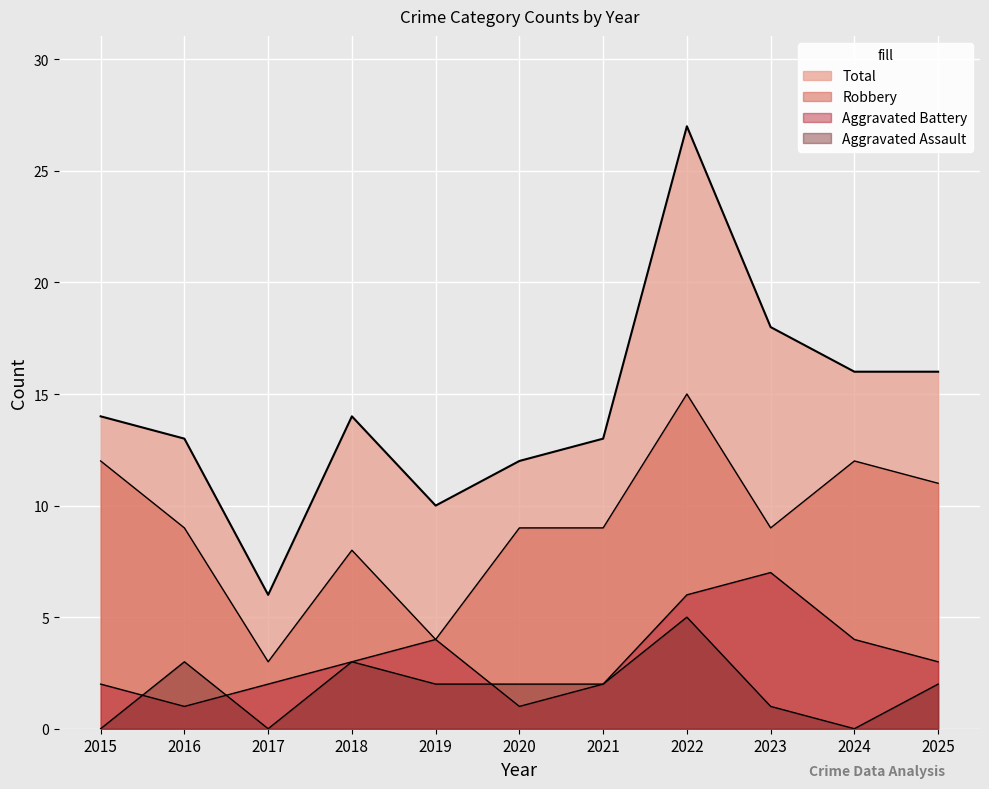

Reading left to right, transcribe all the data shown in this chart.

Aggravated Assault: 2015=0	2016=3	2017=0	2018=3	2019=2	2020=2	2021=2	2022=5	2023=1	2024=0	2025=2
Aggravated Battery: 2015=2	2016=1	2017=2	2018=3	2019=4	2020=1	2021=2	2022=6	2023=7	2024=4	2025=3
Robbery: 2015=12	2016=9	2017=3	2018=8	2019=4	2020=9	2021=9	2022=15	2023=9	2024=12	2025=11
Total: 2015=14	2016=13	2017=6	2018=14	2019=10	2020=12	2021=13	2022=27	2023=18	2024=16	2025=16